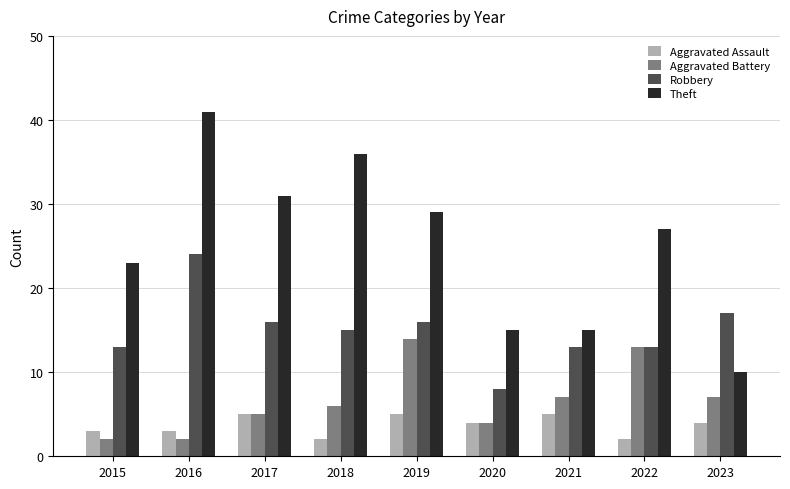

How many categories are shown in the chart?

9